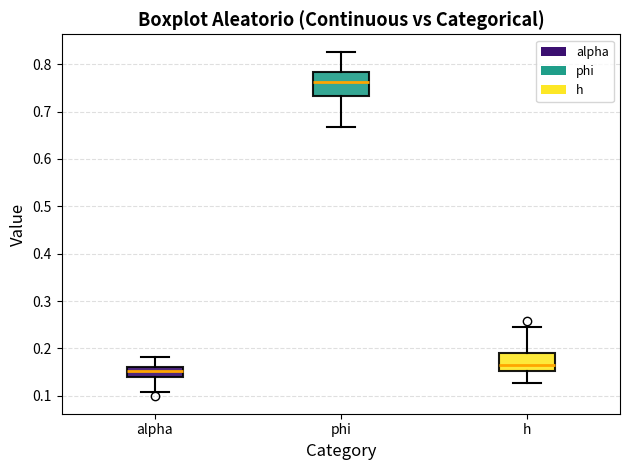

Which box's median line is the highest?

phi